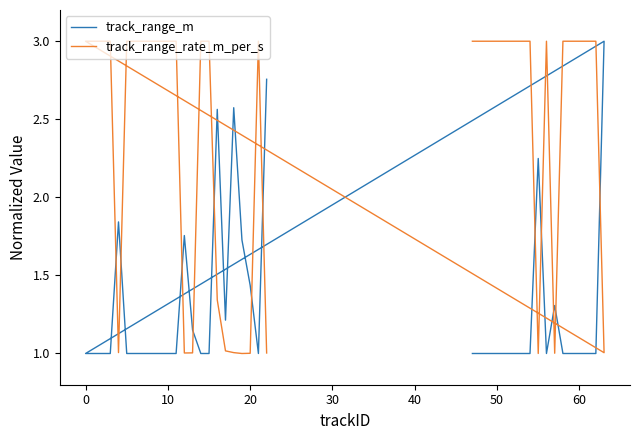

What is the difference between the second highest and minimum values in the track_range_m series?

1.8